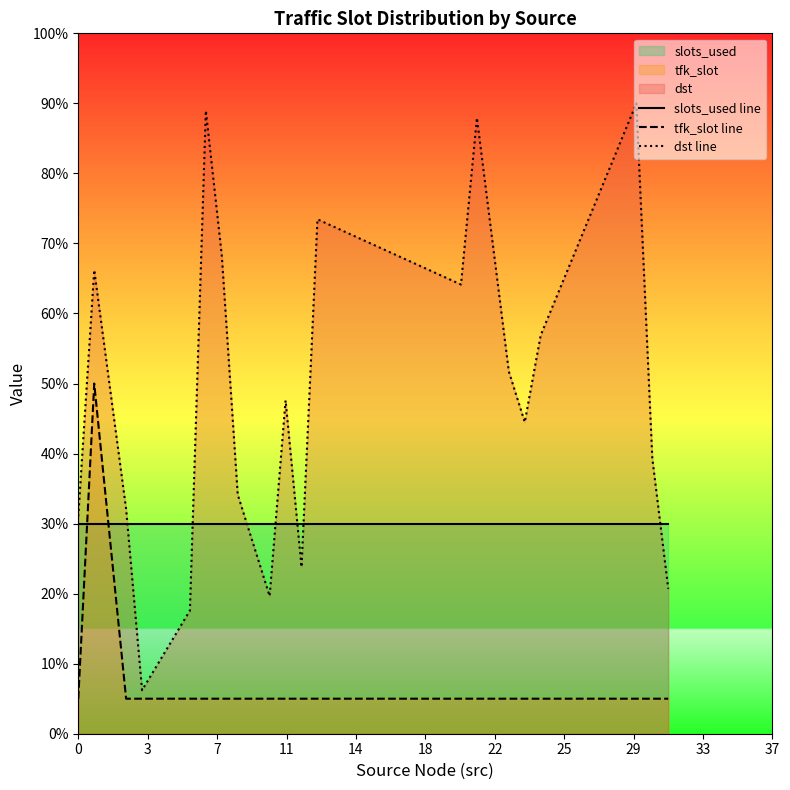

List the series in order of their overall mean, highest first.

dst line, slots_used line, tfk_slot line